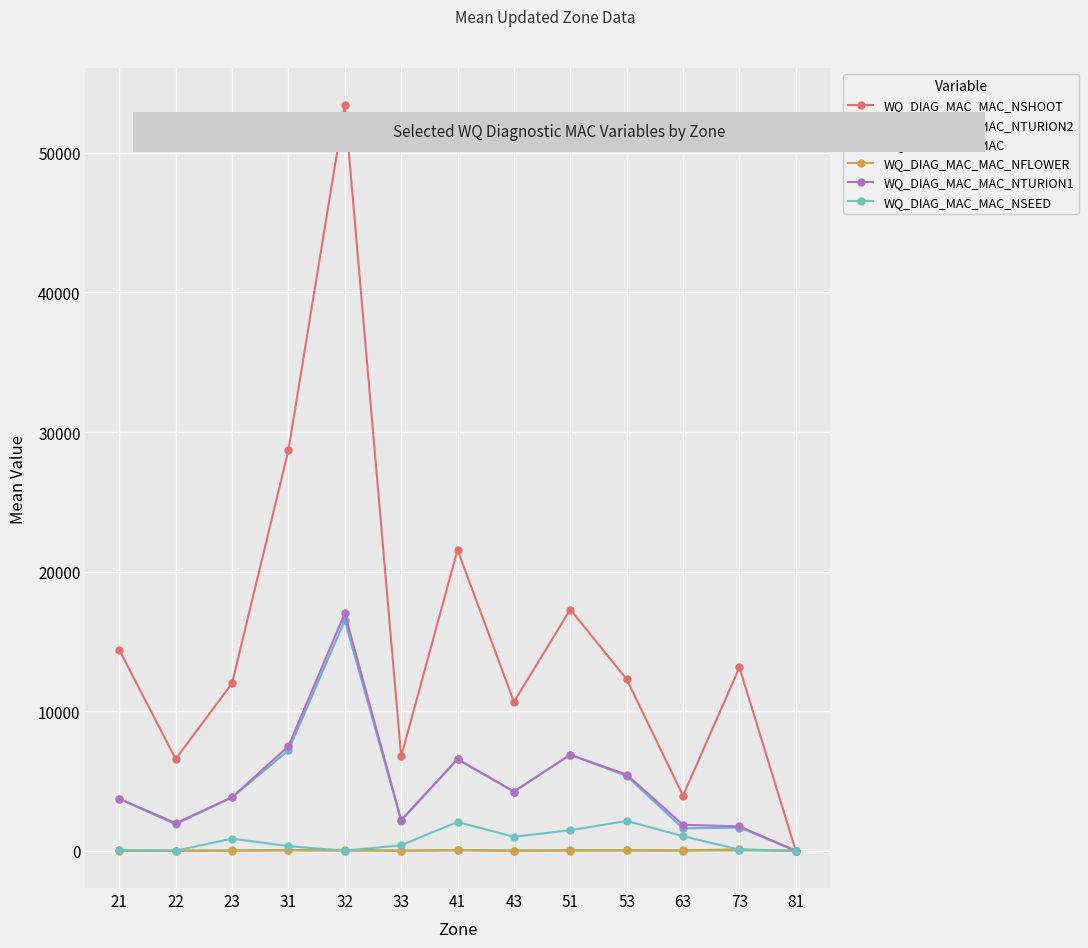

Reading left to right, extract all data points from this chart.

WQ_DIAG_MAC_MAC_NSHOOT: 21=14395.2	22=6571.0	23=11994.0	31=28702.0	32=53410.2	33=6761.2	41=21565.2	43=10666.1	51=17284.1	53=12294.6	63=3943.9	73=13135.1	81=0.0
WQ_DIAG_MAC_MAC_NTURION2: 21=3714.7	22=1897.3	23=3829.0	31=7198.1	32=16507.8	33=2162.4	41=6548.5	43=4228.2	51=6881.4	53=5358.9	63=1605.8	73=1661.1	81=0.0
WQ_DIAG_MAC_MAC: 21=18.4	22=8.4	23=23.0	31=42.5	32=66.0	33=10.6	41=36.8	43=17.6	51=29.4	53=22.8	63=10.0	73=23.0	81=0.0
WQ_DIAG_MAC_MAC_NFLOWER: 21=4.4	22=0.0	23=2.8	31=20.3	32=0.0	33=0.3	41=28.6	43=1.6	51=15.0	53=23.7	63=30.0	73=95.0	81=0.0
WQ_DIAG_MAC_MAC_NTURION1: 21=3727.2	22=1976.6	23=3830.7	31=7485.0	32=17018.0	33=2198.4	41=6575.8	43=4241.6	51=6881.4	53=5452.2	63=1857.9	73=1746.4	81=0.0
WQ_DIAG_MAC_MAC_NSEED: 21=40.9	22=0.0	23=866.5	31=328.4	32=0.0	33=394.7	41=2060.1	43=1001.8	51=1472.1	53=2134.7	63=1041.5	73=84.3	81=0.0